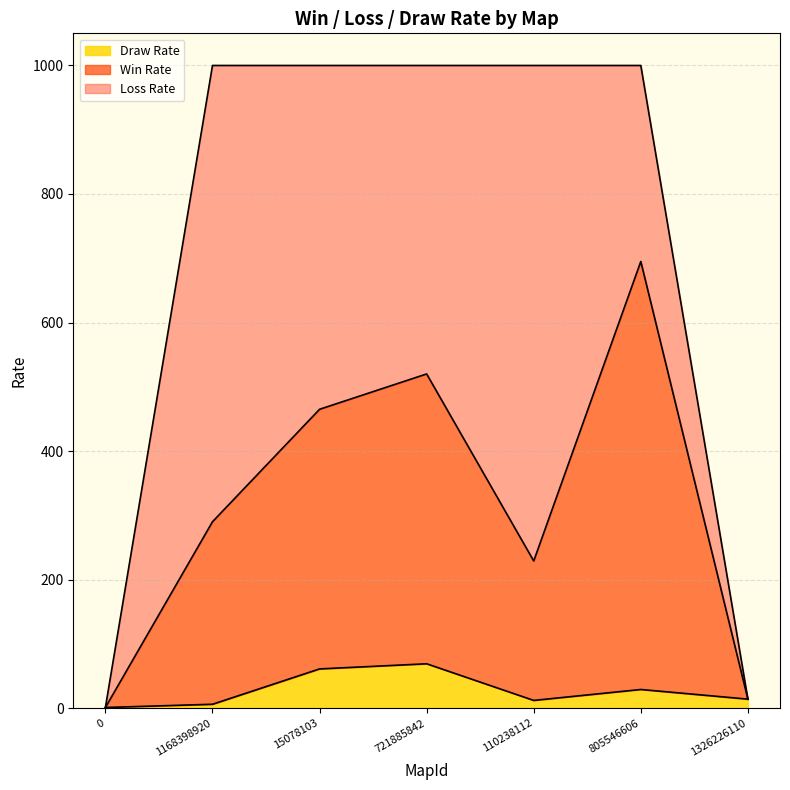

What are all the series names shown in the legend?

Draw Rate, Win Rate, Loss Rate